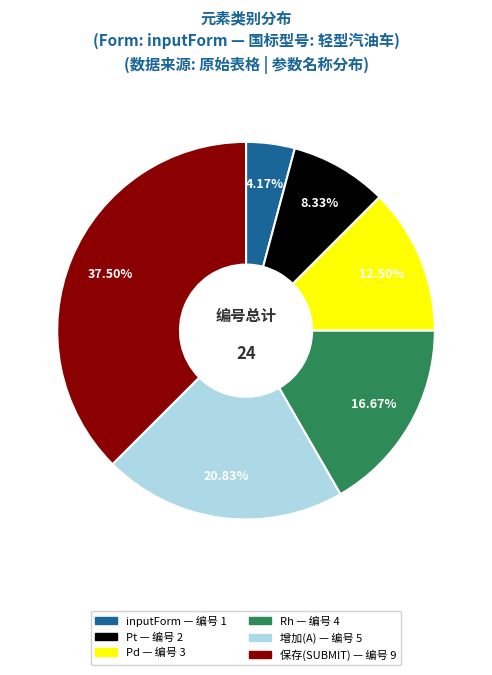

The 增加(A) slice represents 21% of the pie. True or false?

True